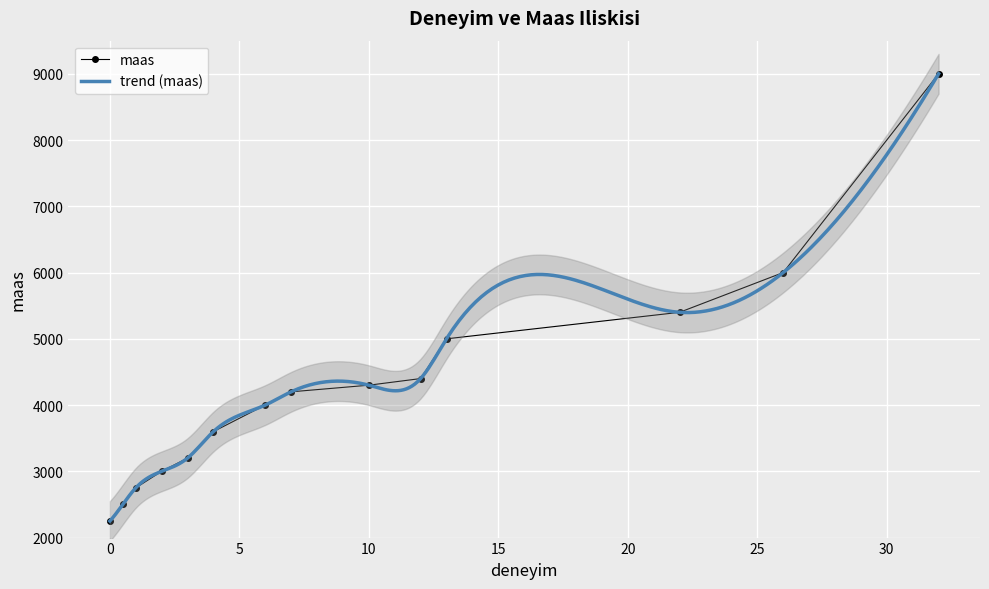

At which category does the chart reach its peak across all series?

32